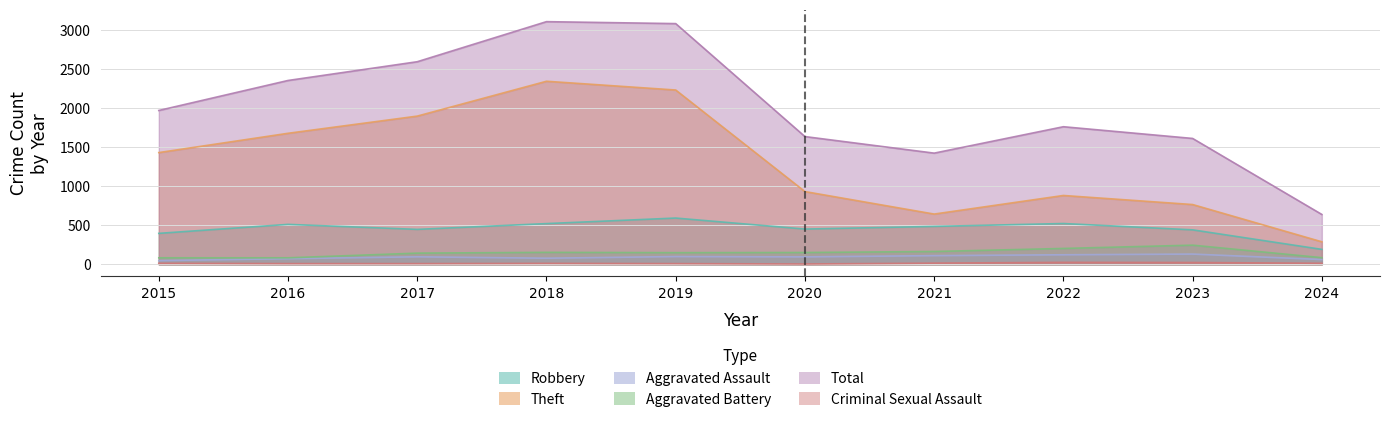

True or false: Criminal Sexual Assault has more than 0 interior local peaks.

True